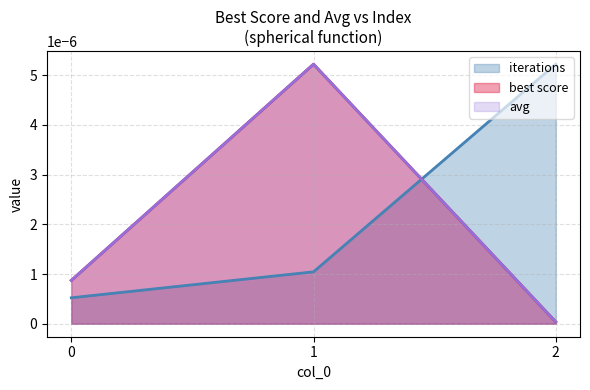

Is it true that iterations equals 0.0 at 1?

False